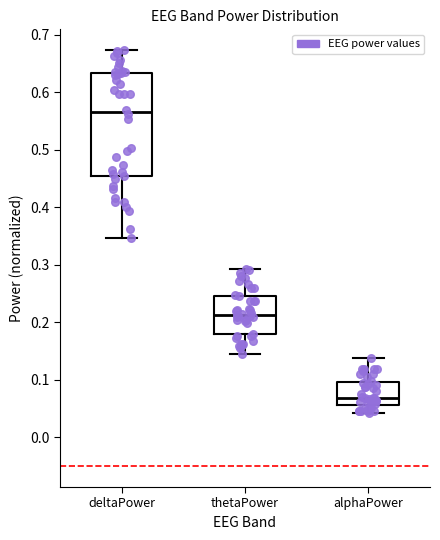

Reading left to right, read every box against the y-axis: the position of its median line, the range the box covers, and the ends of its whiskers. The values are not printed on the chart, so give them approximately, as read against the axis.

deltaPower: median 0.57, box 0.45 to 0.63, whiskers 0.35 to 0.67
thetaPower: median 0.21, box 0.18 to 0.25, whiskers 0.15 to 0.29
alphaPower: median 0.07, box 0.06 to 0.10, whiskers 0.04 to 0.14